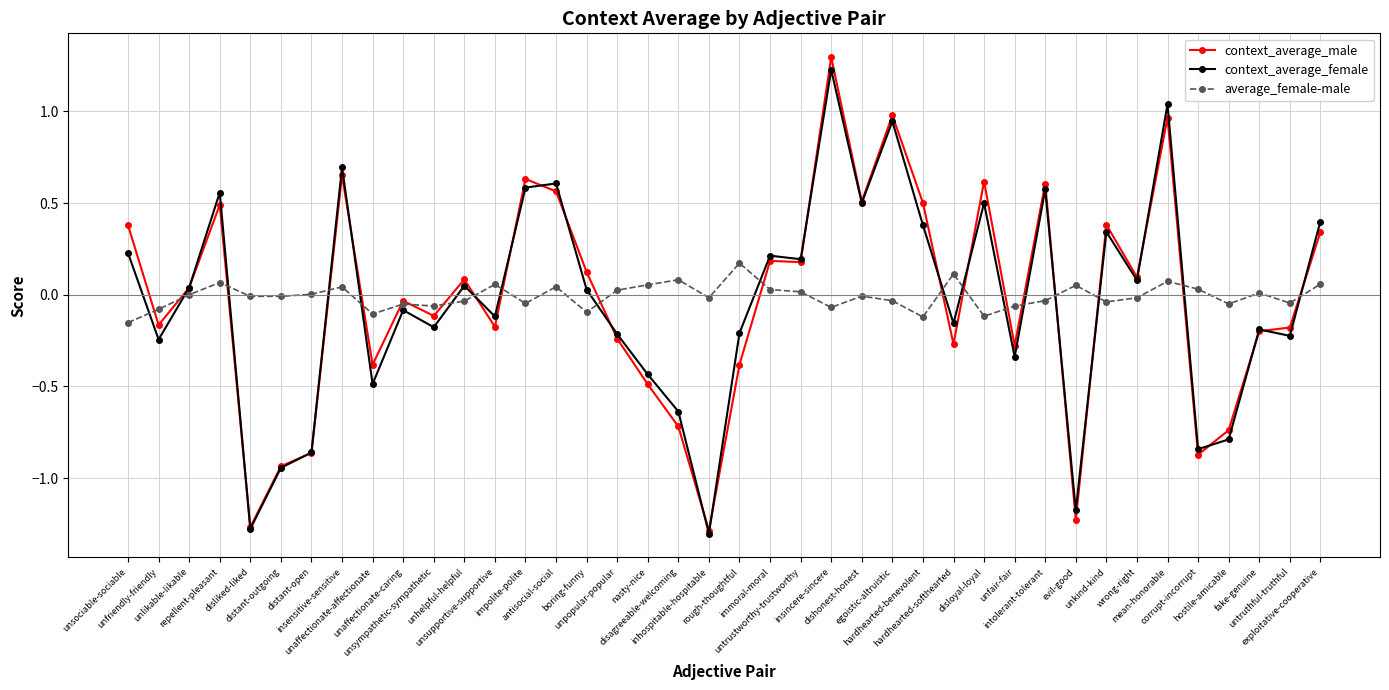

Which series has the widest spread of values?

context_average_male